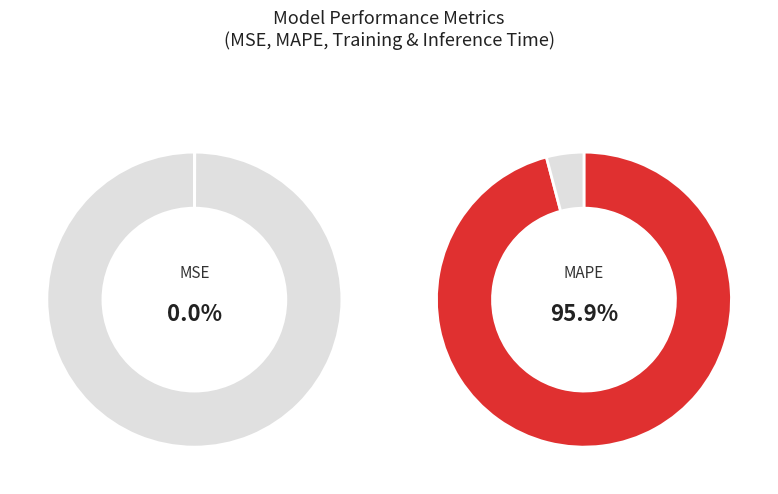

Which slice is the largest?

MAPE